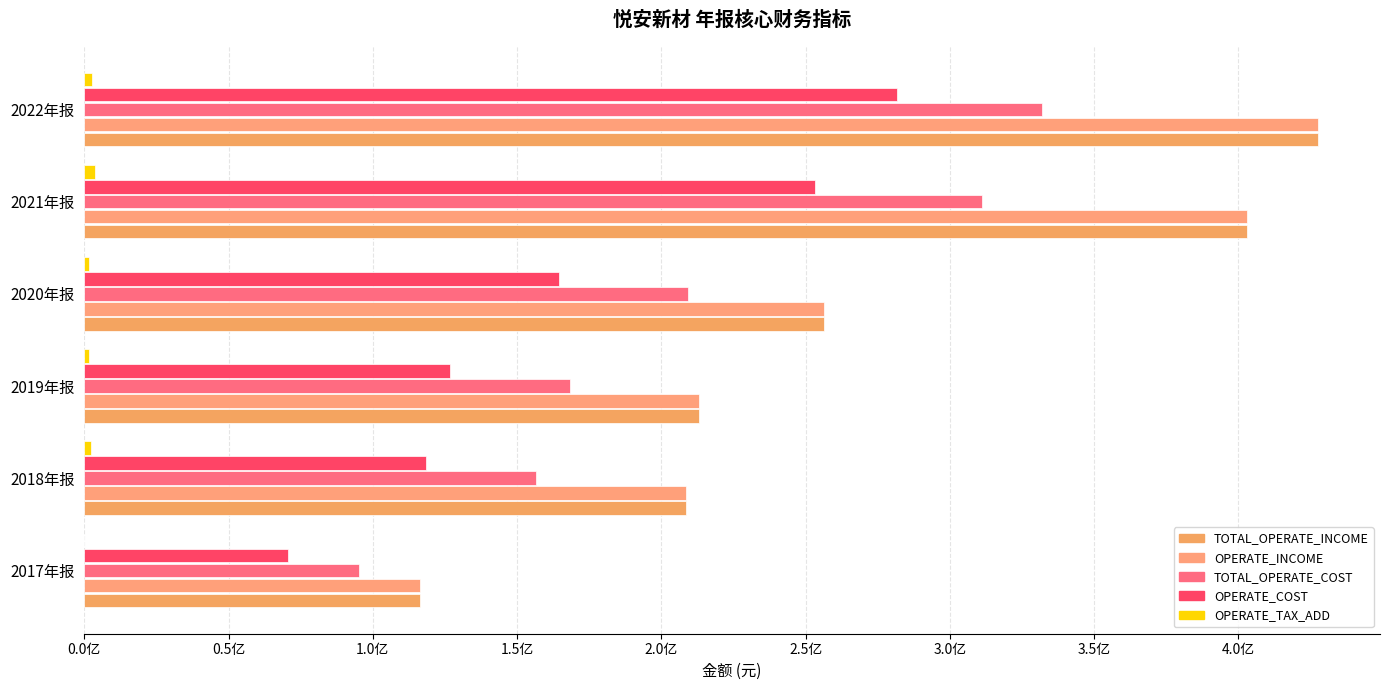

Count the number of categories in the chart.

6